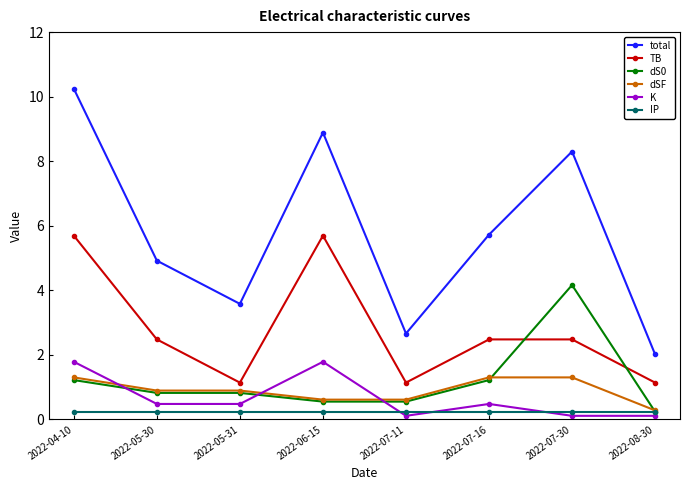

Reading left to right, extract all data points from this chart.

total: 10.2	4.9	3.6	8.9	2.7	5.7	8.3	2.0
TB: 5.7	2.5	1.1	5.7	1.1	2.5	2.5	1.1
dS0: 1.2	0.8	0.8	0.6	0.6	1.2	4.2	0.2
dSF: 1.3	0.9	0.9	0.6	0.6	1.3	1.3	0.3
K: 1.8	0.5	0.5	1.8	0.1	0.5	0.1	0.1
IP: 0.2	0.2	0.2	0.2	0.2	0.2	0.2	0.2